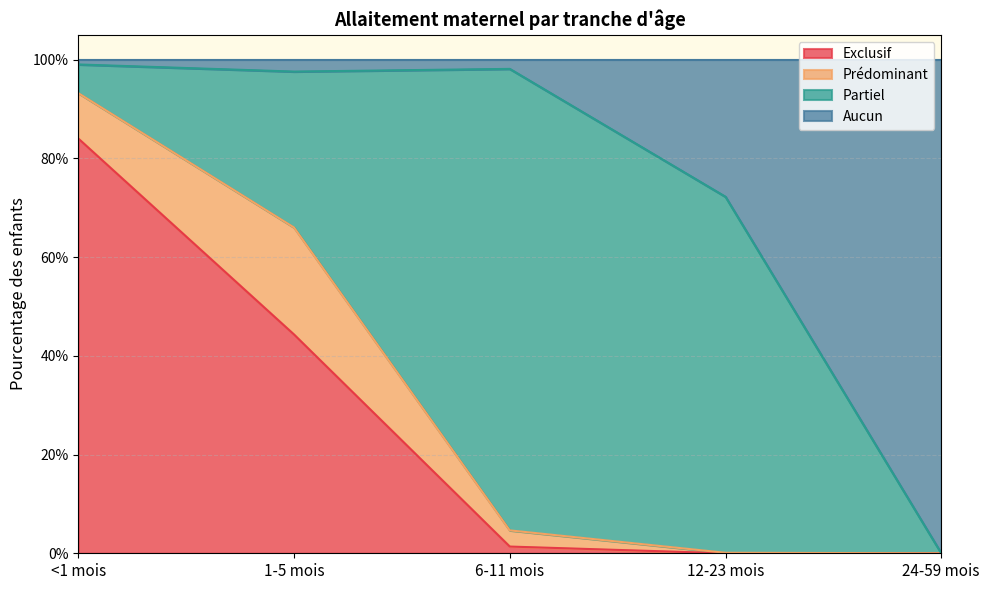

Does the chart have visible grid lines?

Yes